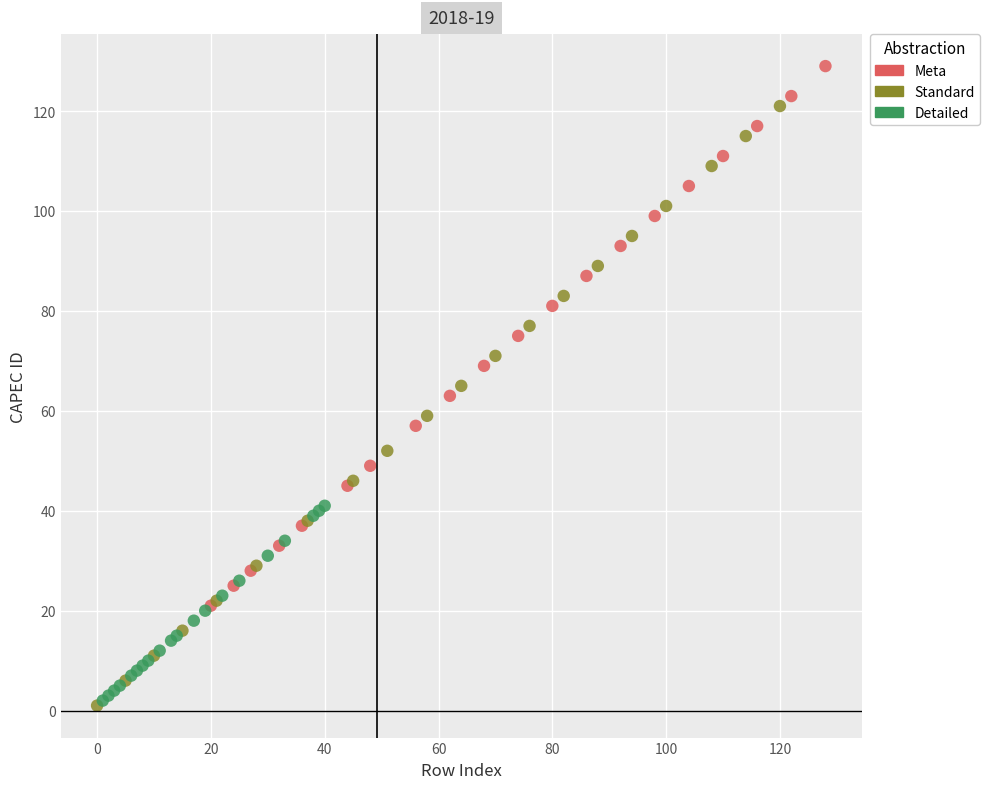

Which series reaches the maximum Y coordinate?

Meta